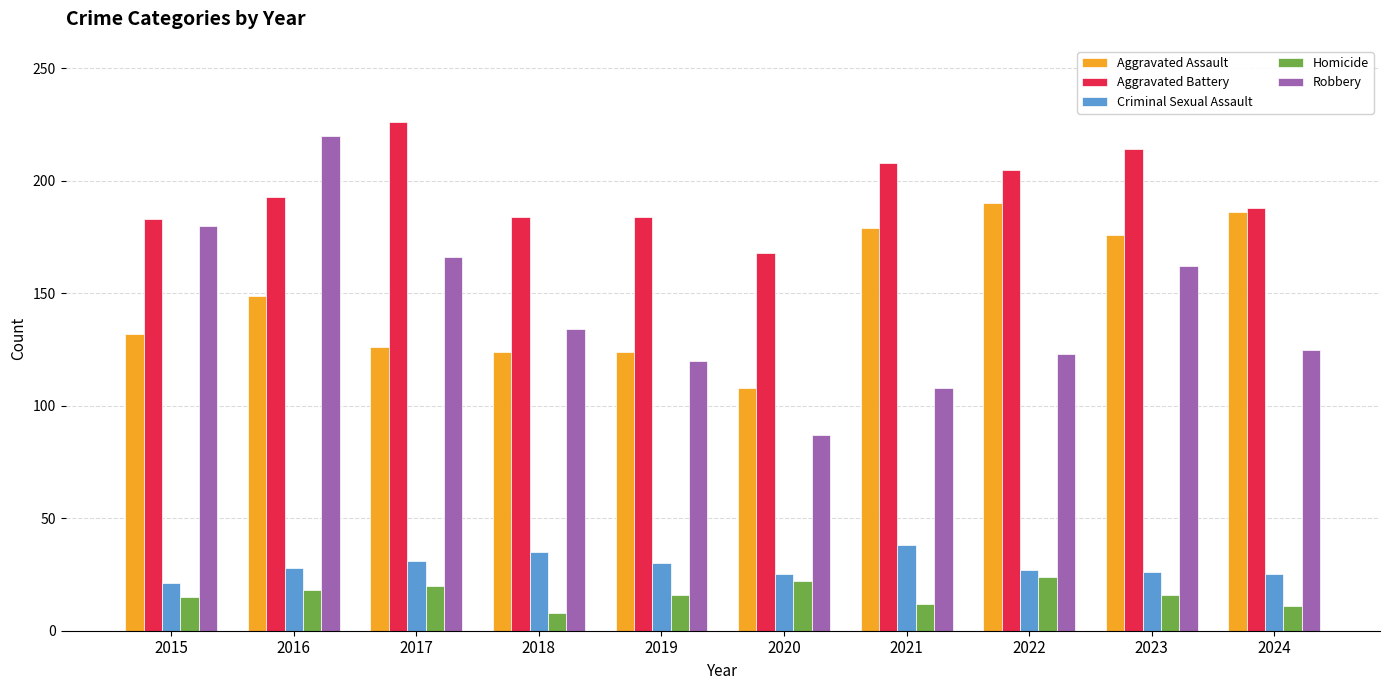

What is the greatest value displayed?

226